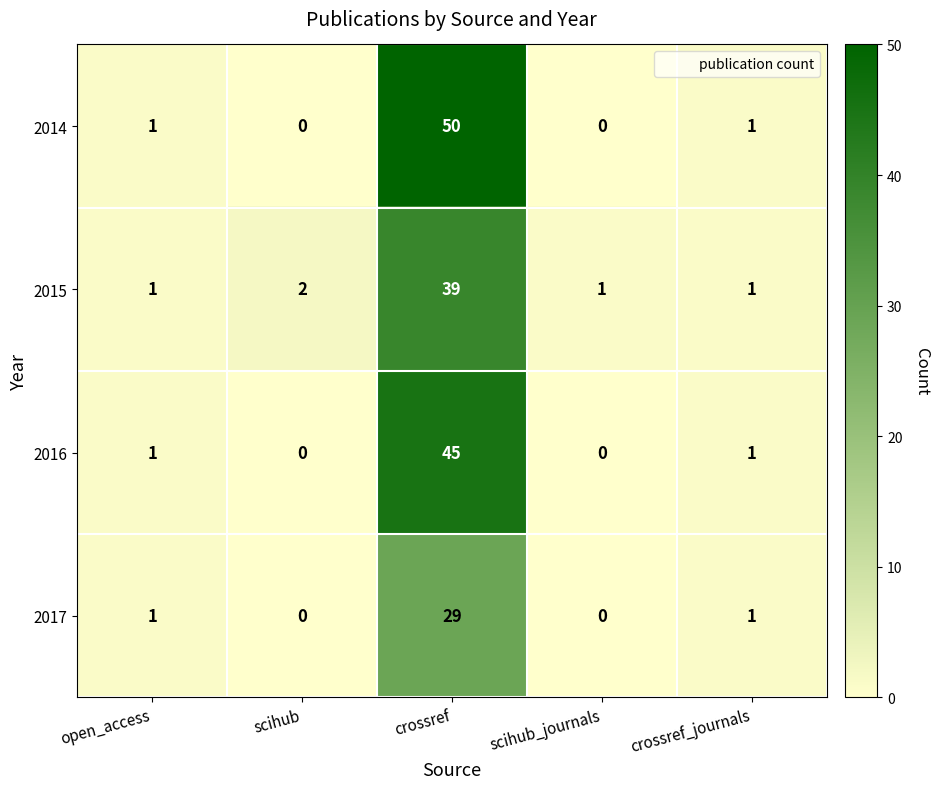

Rank the series at crossref from lowest to highest value.

2017, 2015, 2016, 2014